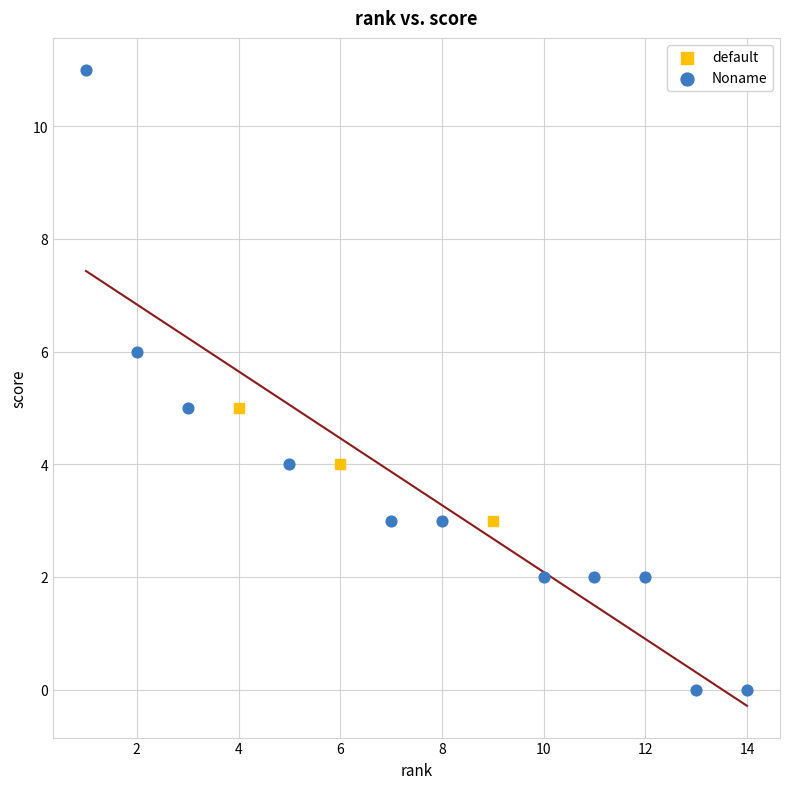

Which series contains the lowest Y value?

Noname